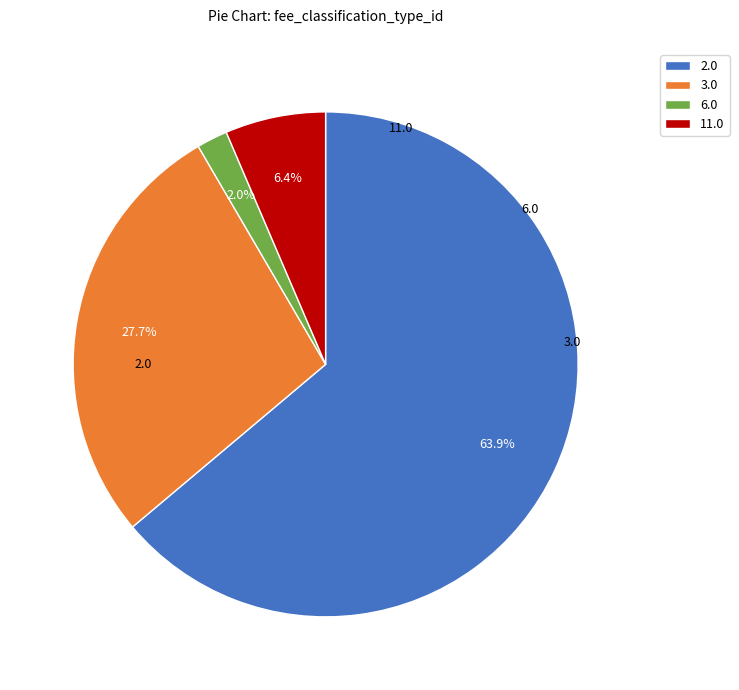

Rank the categories by value from highest to lowest.

2.0, 3.0, 11.0, 6.0